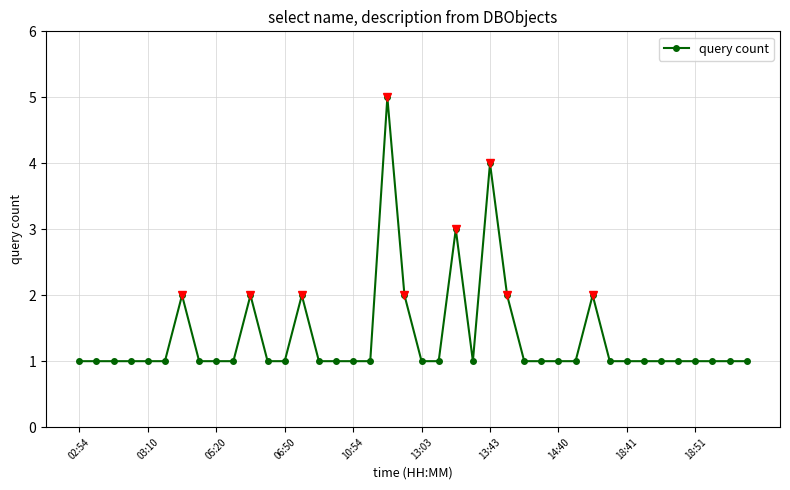

What is the difference between the second highest and second lowest values?

3